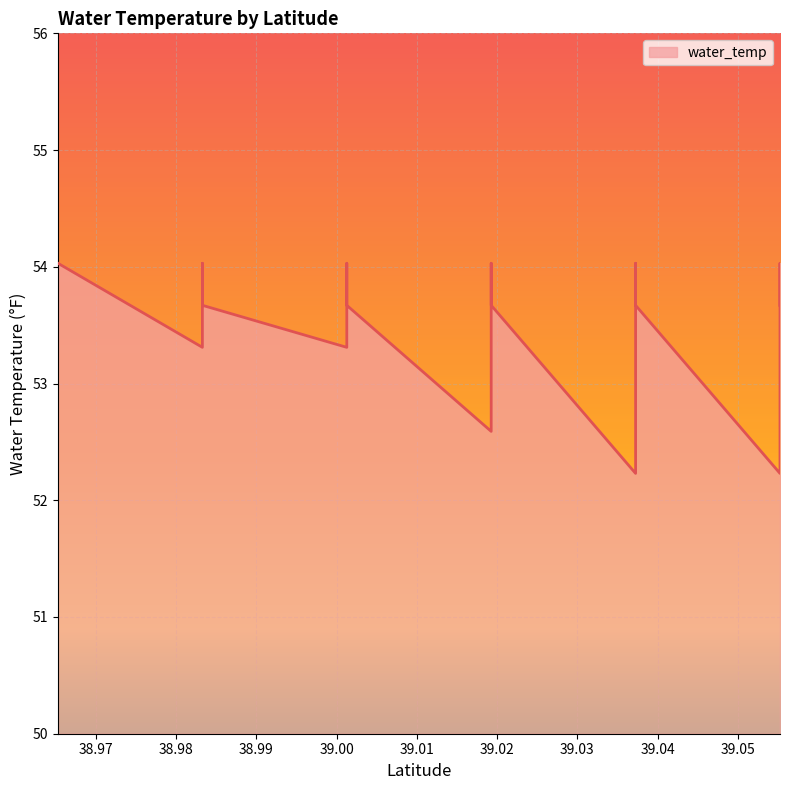

Is it true that the value at 39.0372684 is 17.4?

False